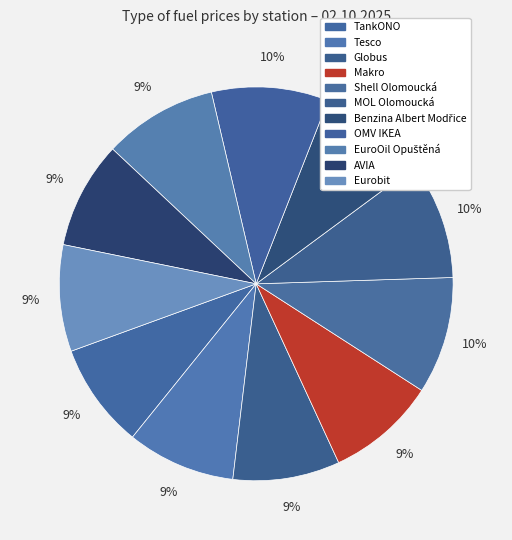

Which category has the biggest portion of the pie?

Shell Olomoucká